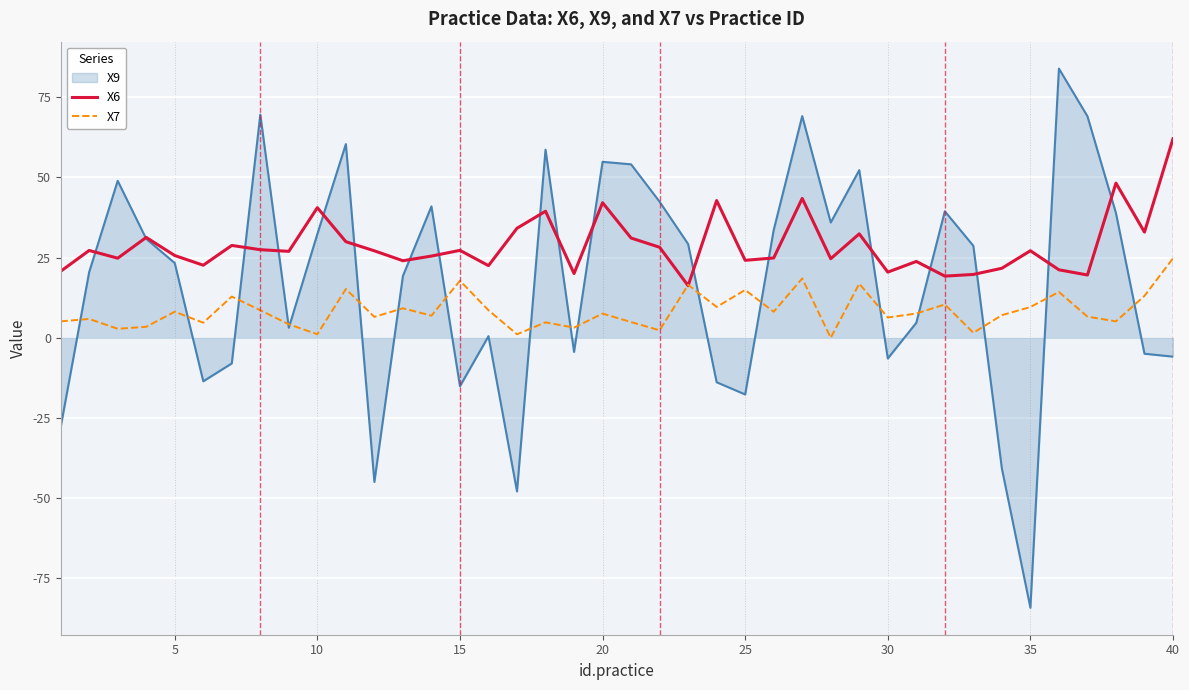

Which series has the widest spread of values?

X9